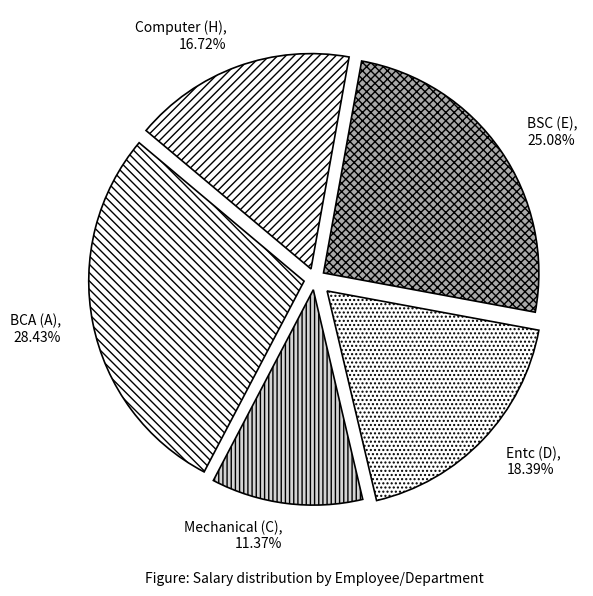

True or false: BCA (A) accounts for 28% of the total.

True